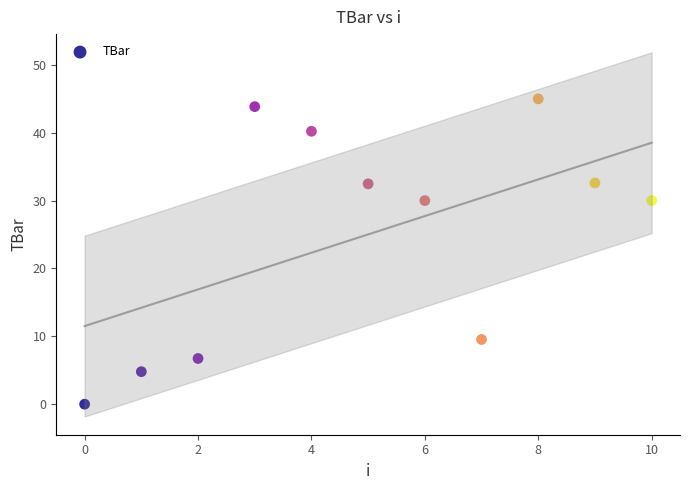

What is the average Y value?

25.0